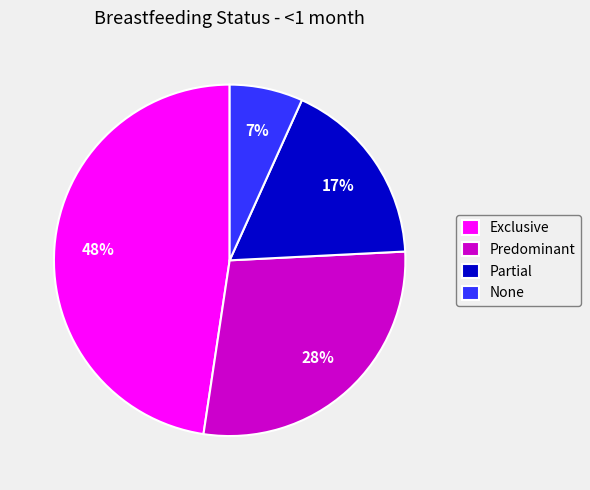

Is there any slice that represents more than half of the pie?

No